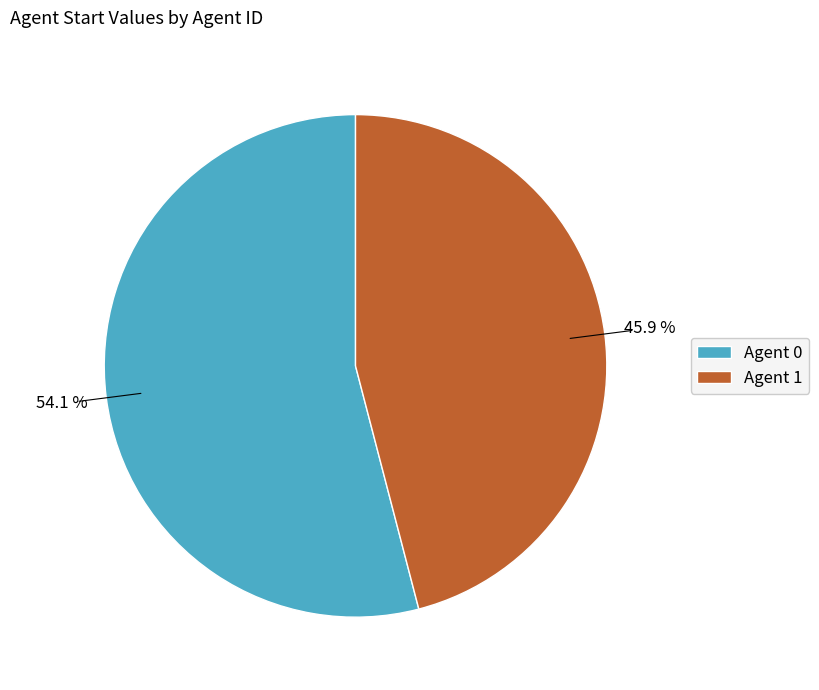

What percentage is NOT represented by Agent 0?

45.9%